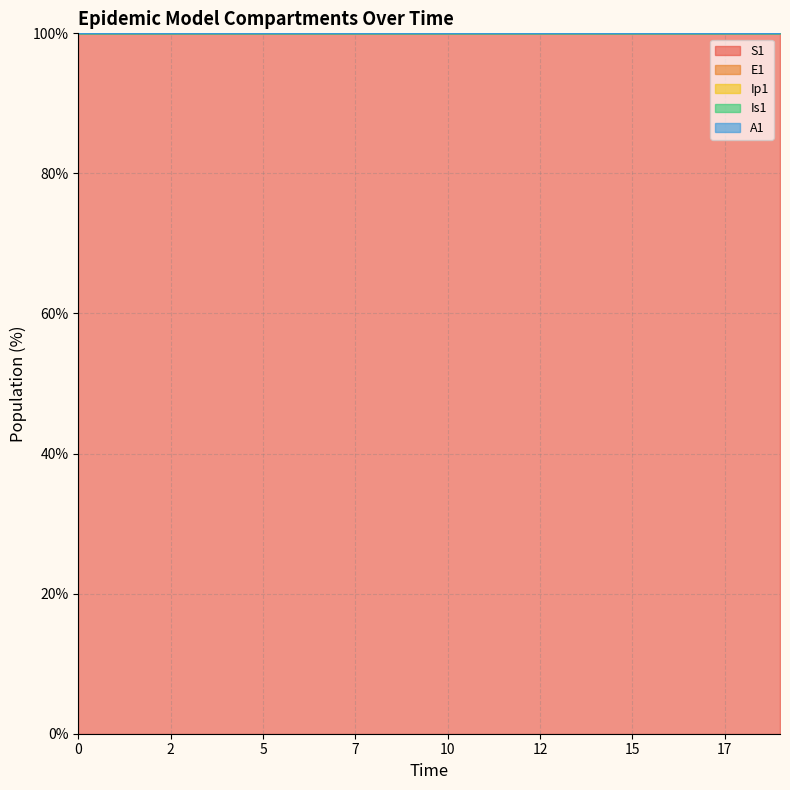

True or false: Is1 and E1 cross at least once.

False